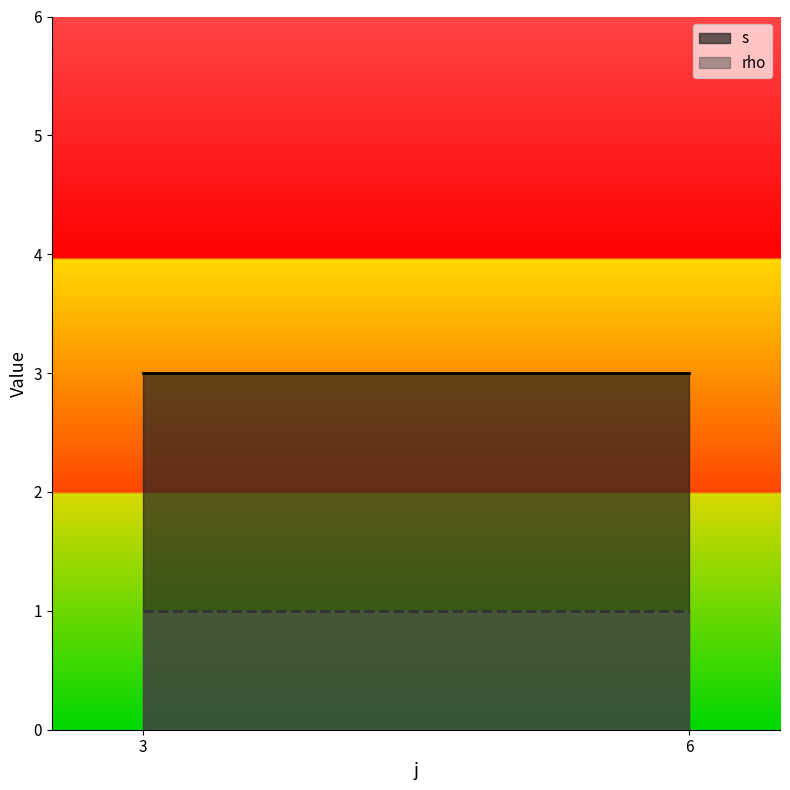

At how many categories does at least one series exceed 1?

2